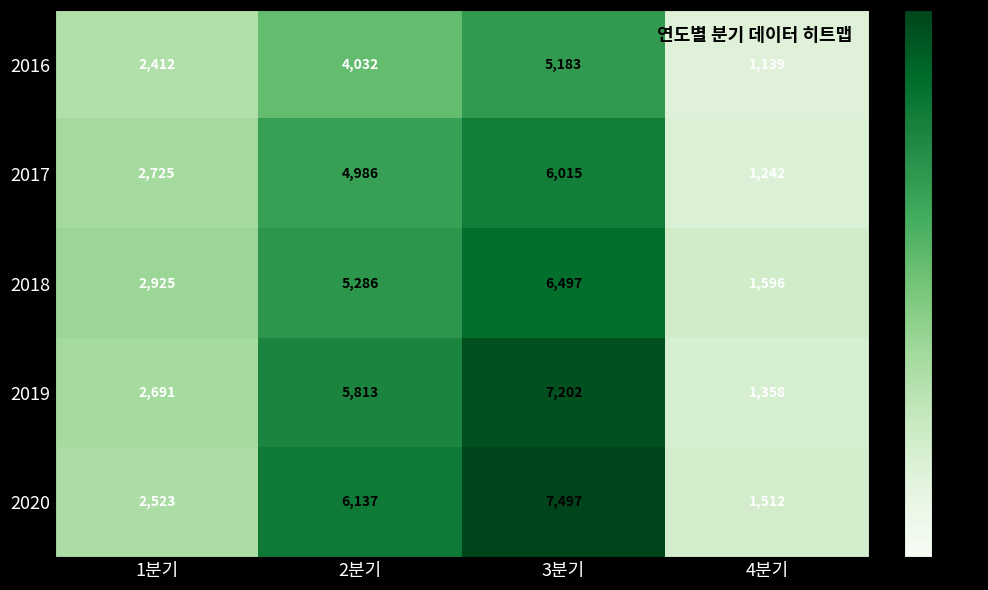

Reading left to right, extract all data points from this chart.

2016: 1분기=2412	2분기=4032	3분기=5183	4분기=1139
2017: 1분기=2725	2분기=4986	3분기=6015	4분기=1242
2018: 1분기=2925	2분기=5286	3분기=6497	4분기=1596
2019: 1분기=2691	2분기=5813	3분기=7202	4분기=1358
2020: 1분기=2523	2분기=6137	3분기=7497	4분기=1512